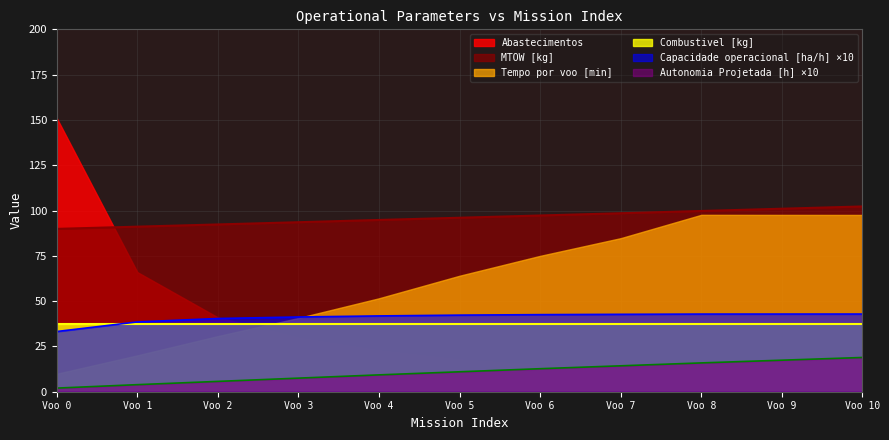

The Autonomia Projetada [h] ×10 series shows 8.0 at Voo 8. True or false?

False